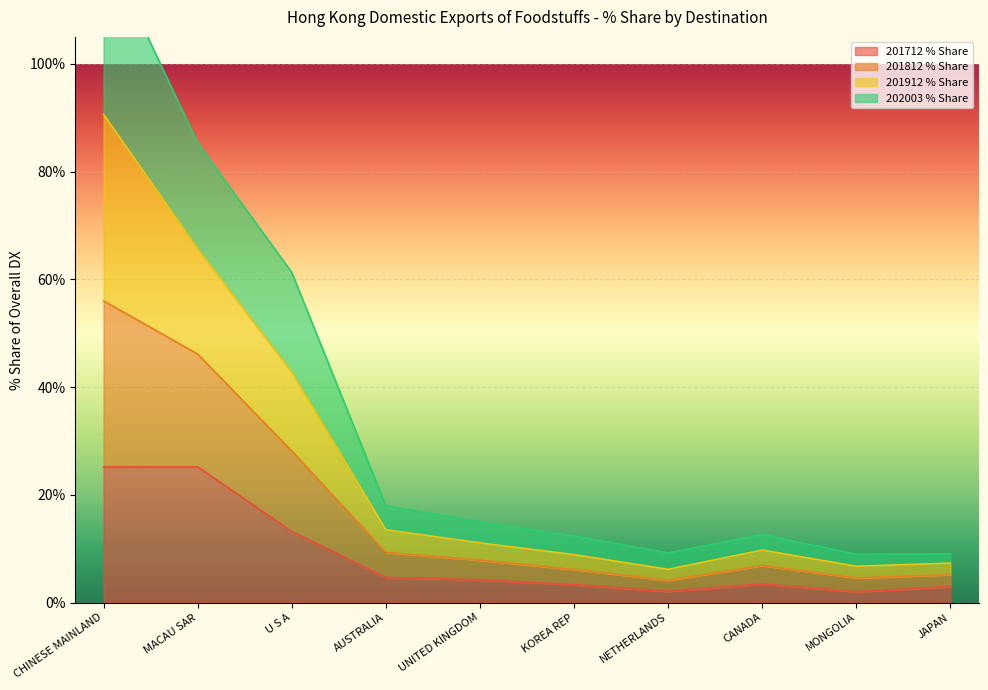

At which label does 201812 % Share reach its peak?

CHINESE MAINLAND